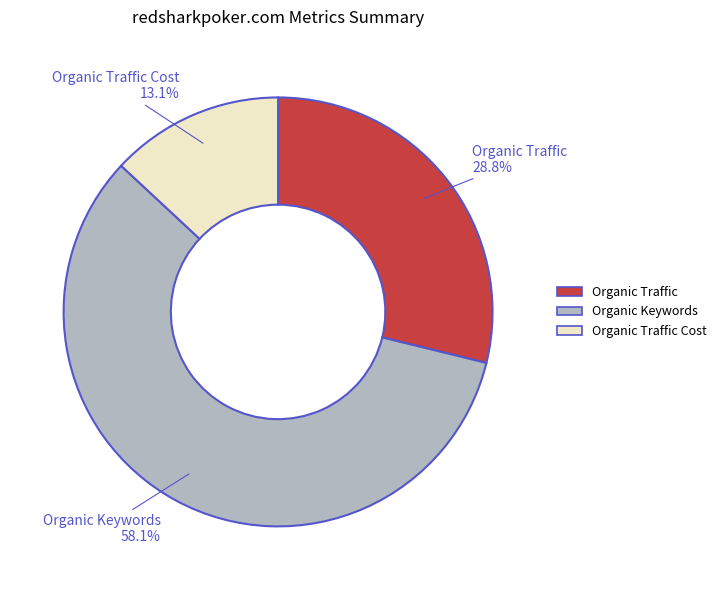

Which category has the biggest portion of the pie?

Organic Keywords